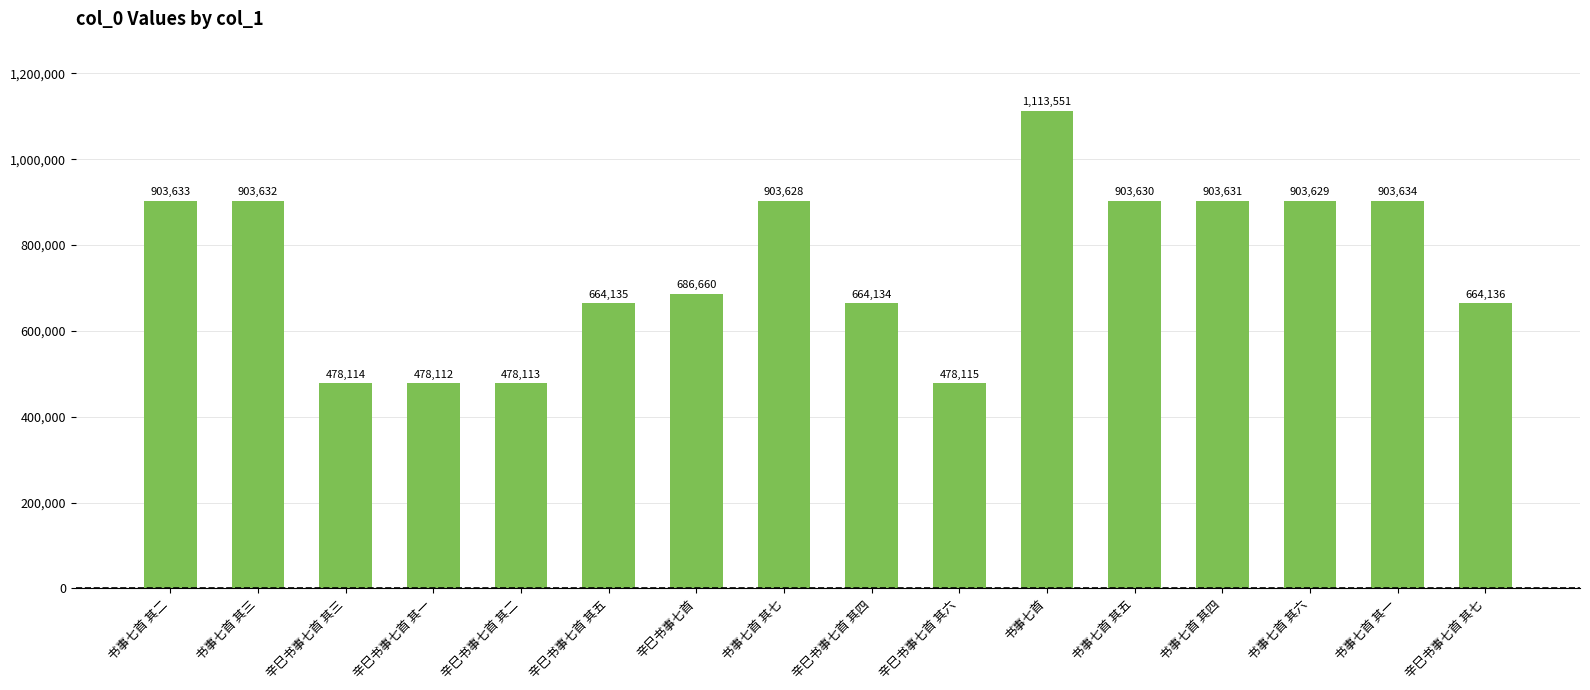

Rank the categories by value from lowest to highest.

辛巳书事七首 其一, 辛巳书事七首 其二, 辛巳书事七首 其三, 辛巳书事七首 其六, 辛巳书事七首 其四, 辛巳书事七首 其五, 辛巳书事七首 其七, 辛巳书事七首, 书事七首 其七, 书事七首 其六, 书事七首 其五, 书事七首 其四, 书事七首 其三, 书事七首 其二, 书事七首 其一, 书事七首